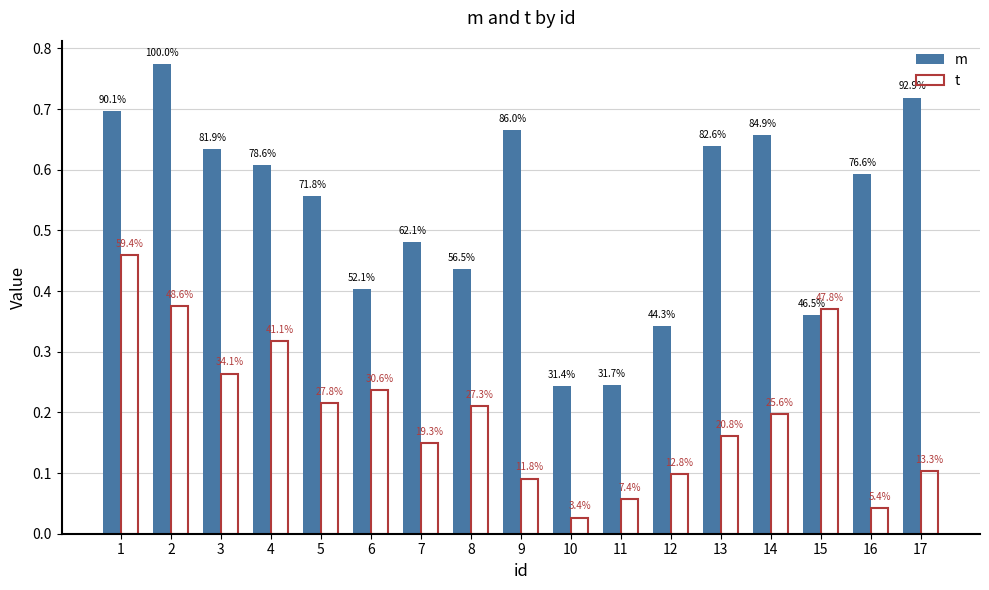

What are all the series names shown in the legend?

m, t